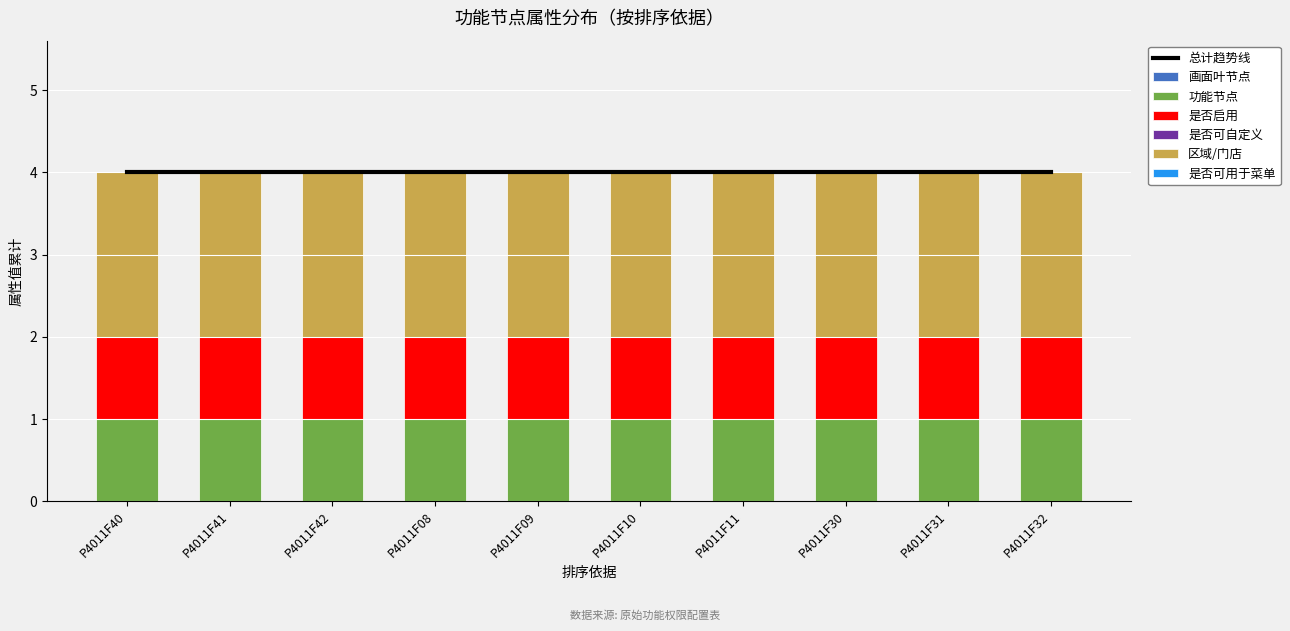

At how many categories does at least one series exceed 1?

10